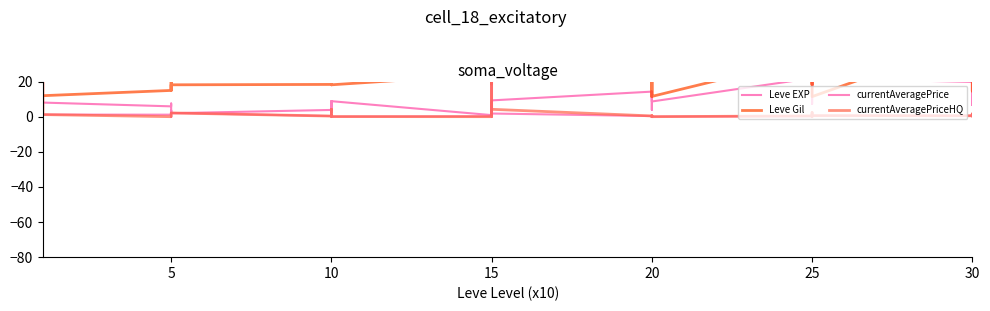

The currentAveragePriceHQ series shows 30.4 at 15. True or false?

False